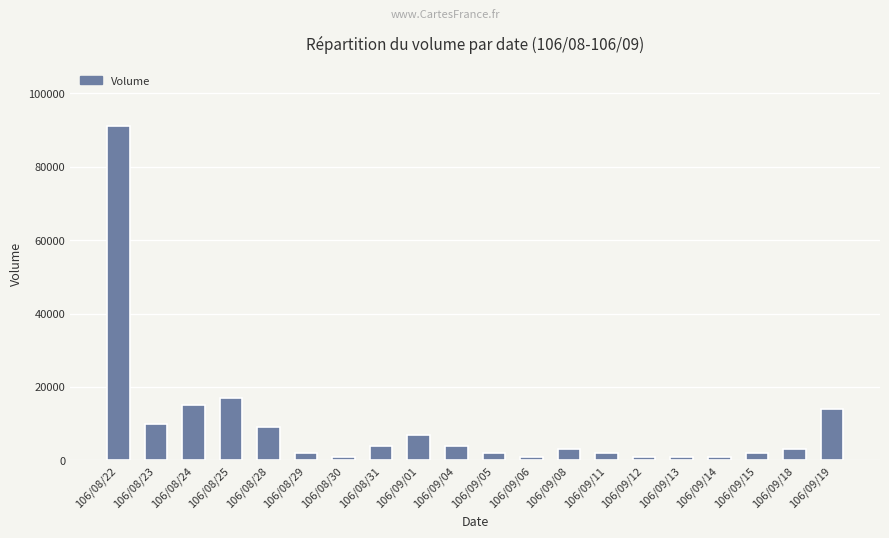

At which label is the value closest to 46000?

106/08/25